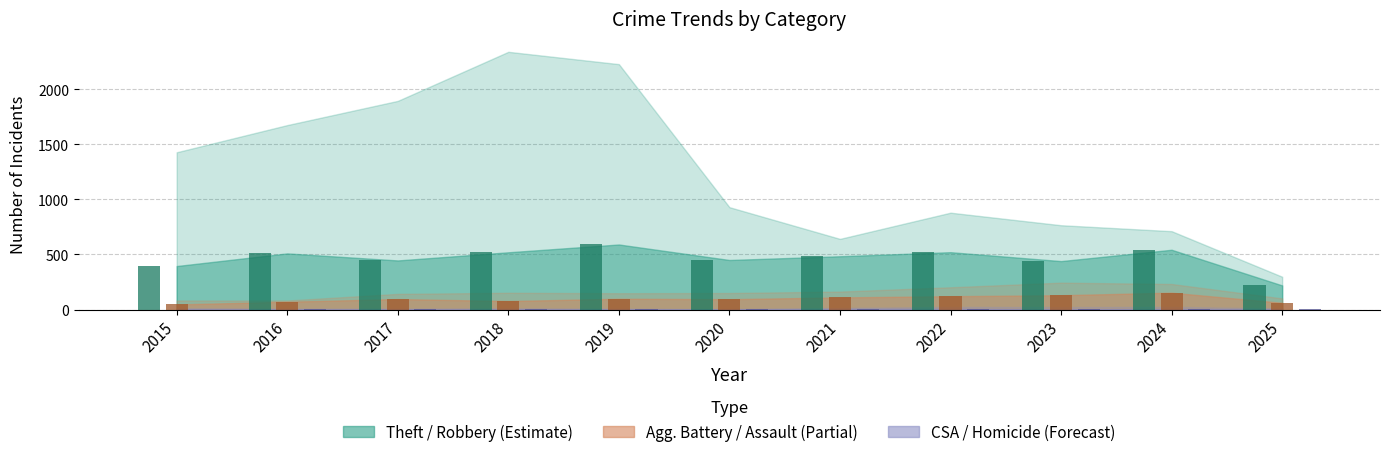

How many data points in Aggravated Assault are less than 95?

5